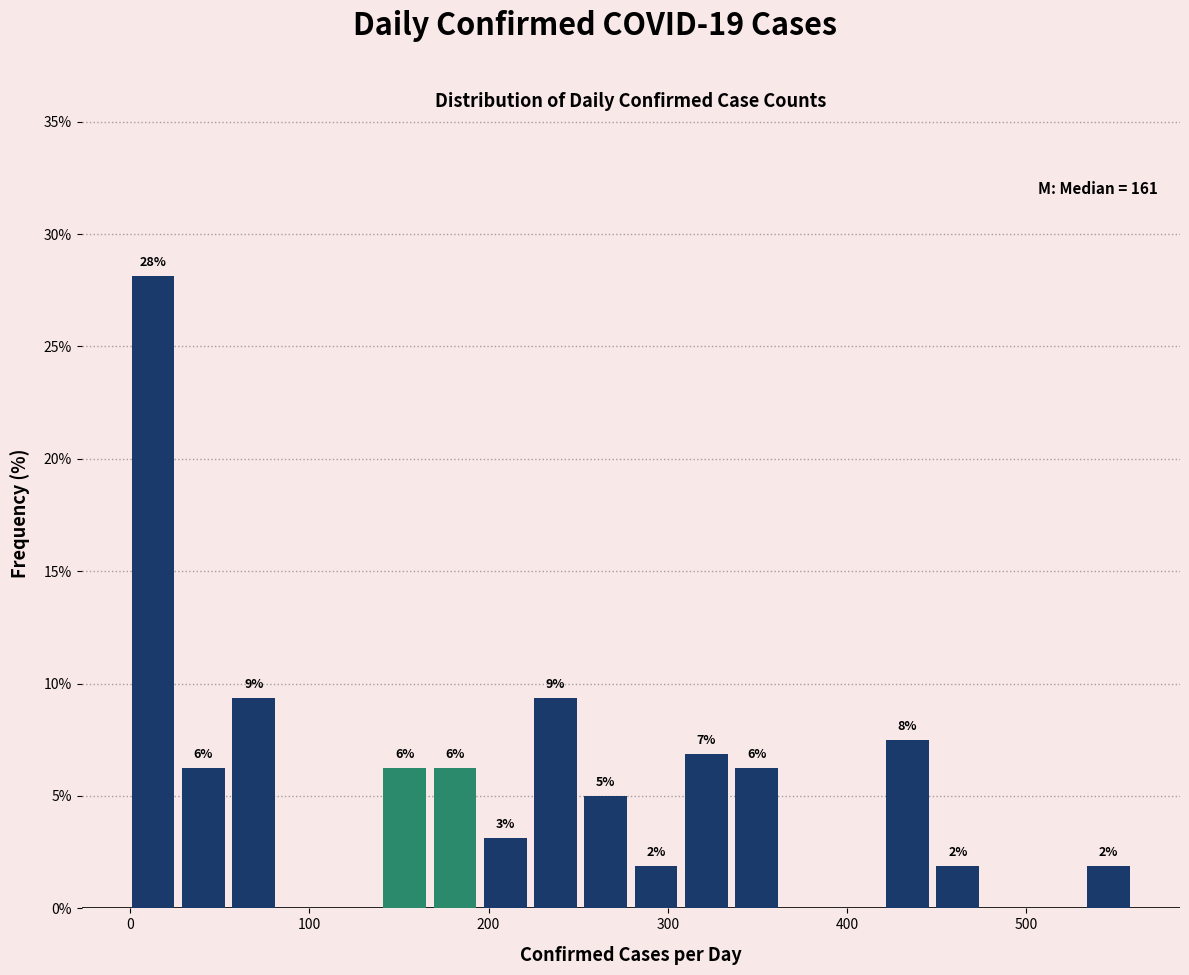

Around what value on the x-axis is the tallest bar? Give the approximate position of its centre, as read against the axis.

10